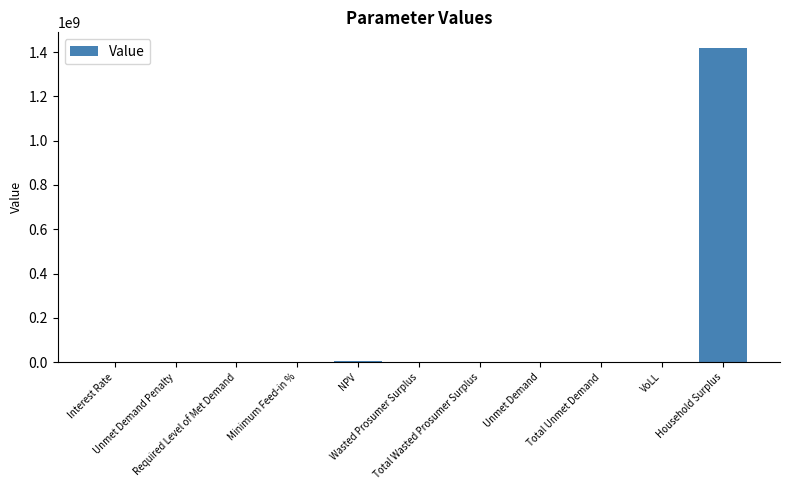

Are the bars horizontal?

No